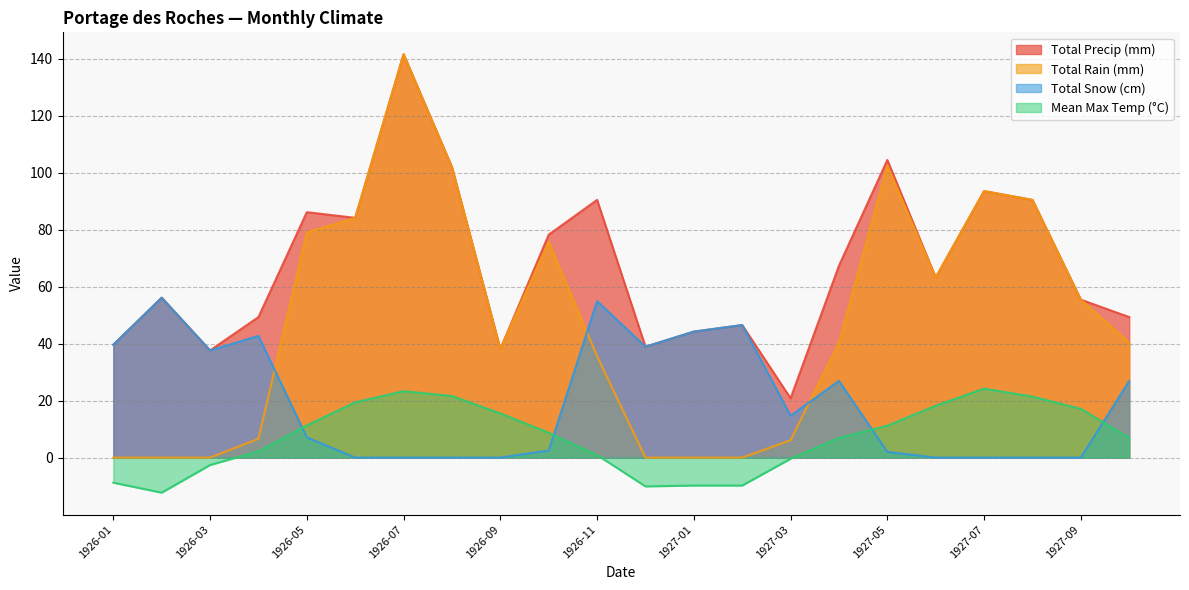

True or false: Total Snow (cm) has a value of 34.9 at 1926-07.

False